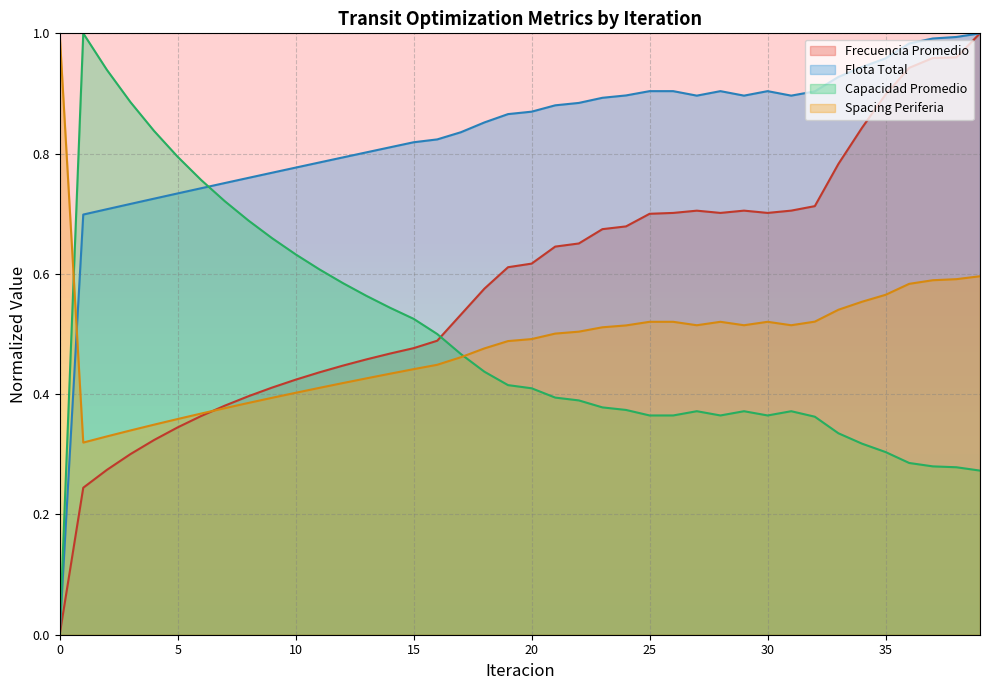

How many lines are shown in the chart?

4